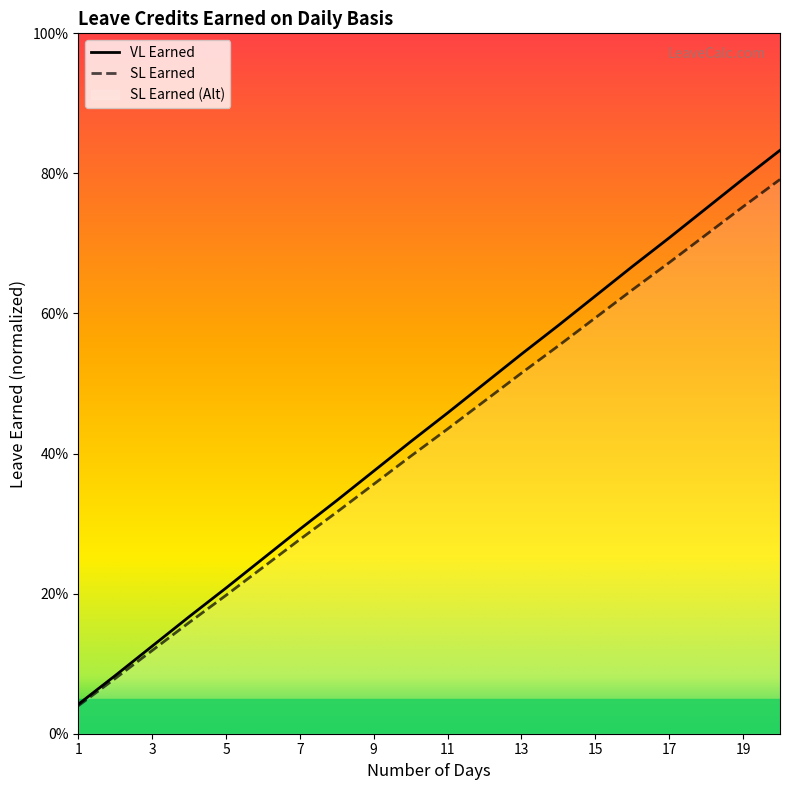

True or false: VL Earned and SL Earned cross at least once.

False